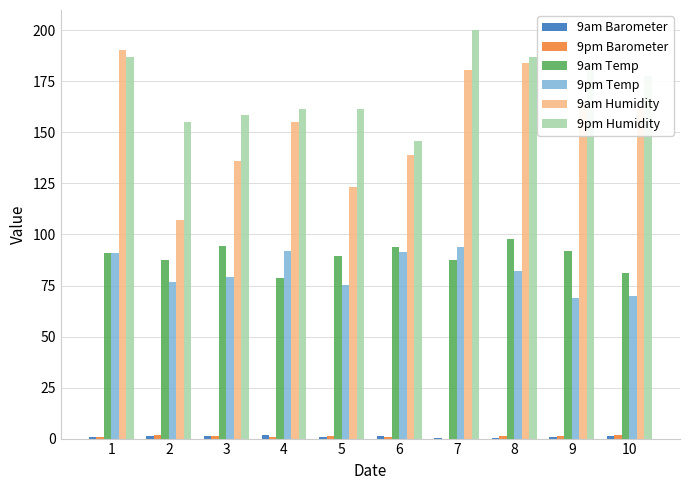

Is the value of 9am Temp at 5 greater than the value of 9pm Humidity at 6?

No